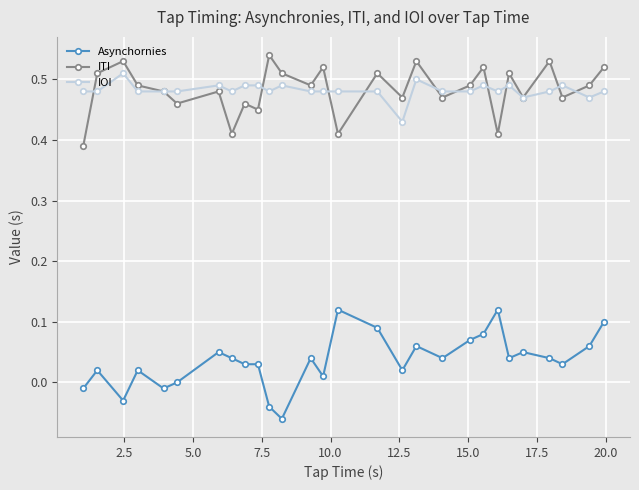

Which series has the largest range (max minus min)?

Asynchornies